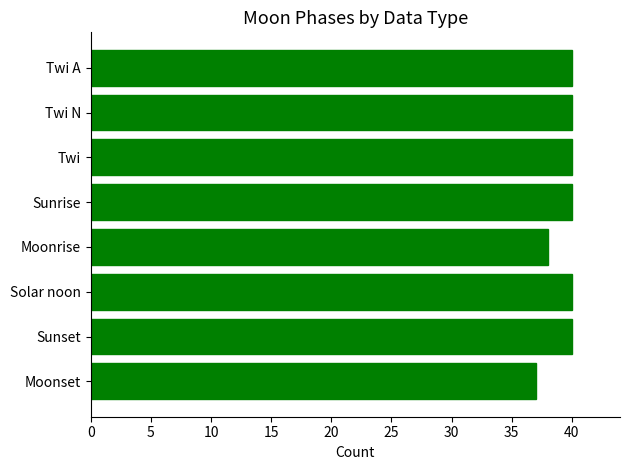

Approximately how many times larger is the value at Solar noon compared to Moonrise?

1.1